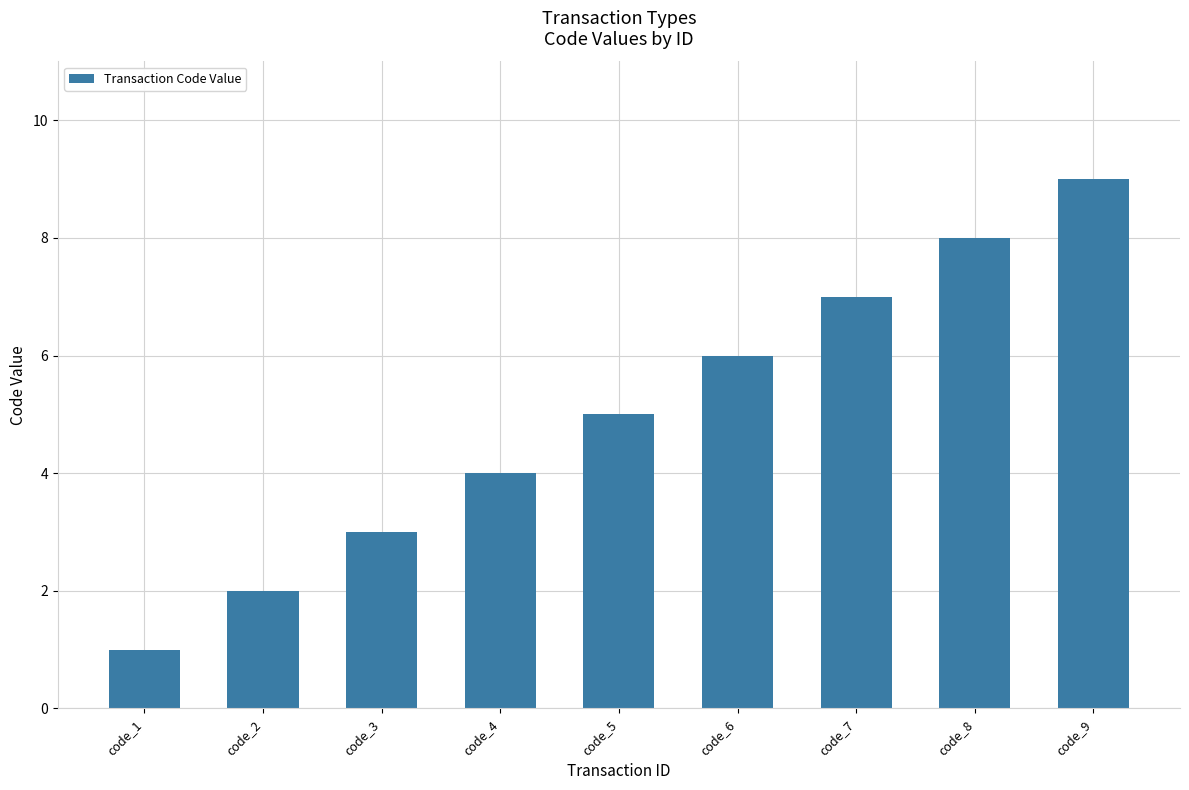

The value at code_2 is 3. True or false?

False